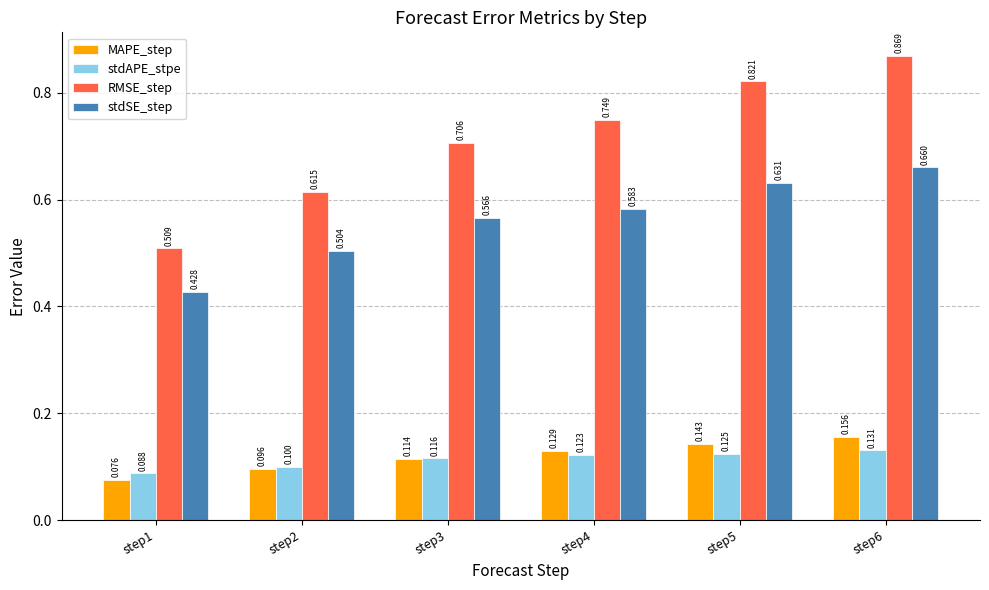

Is the value of MAPE_step at step3 greater than the value of stdAPE_stpe at step2?

Yes